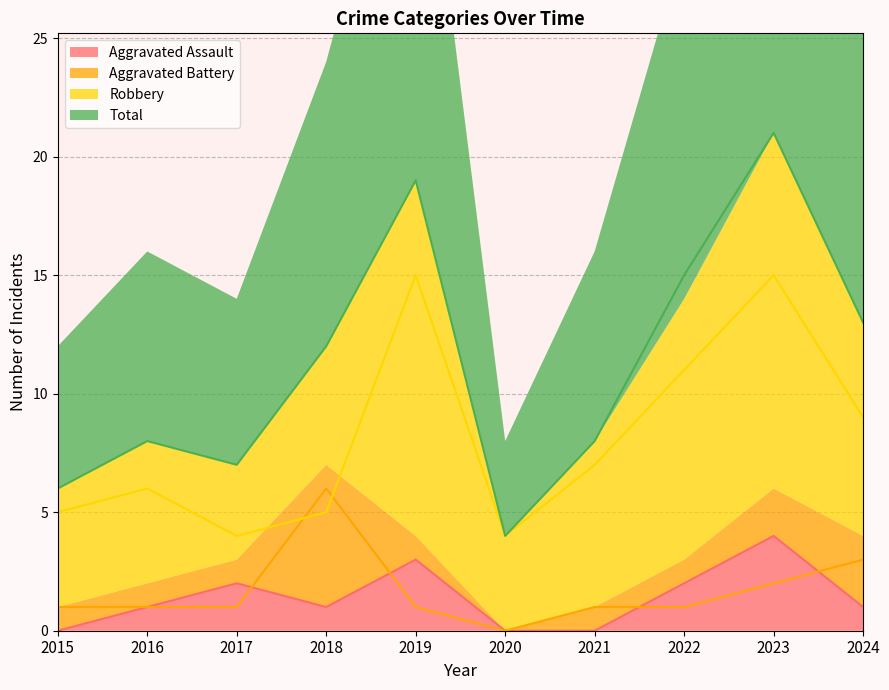

What is the average value of the Total series?

11